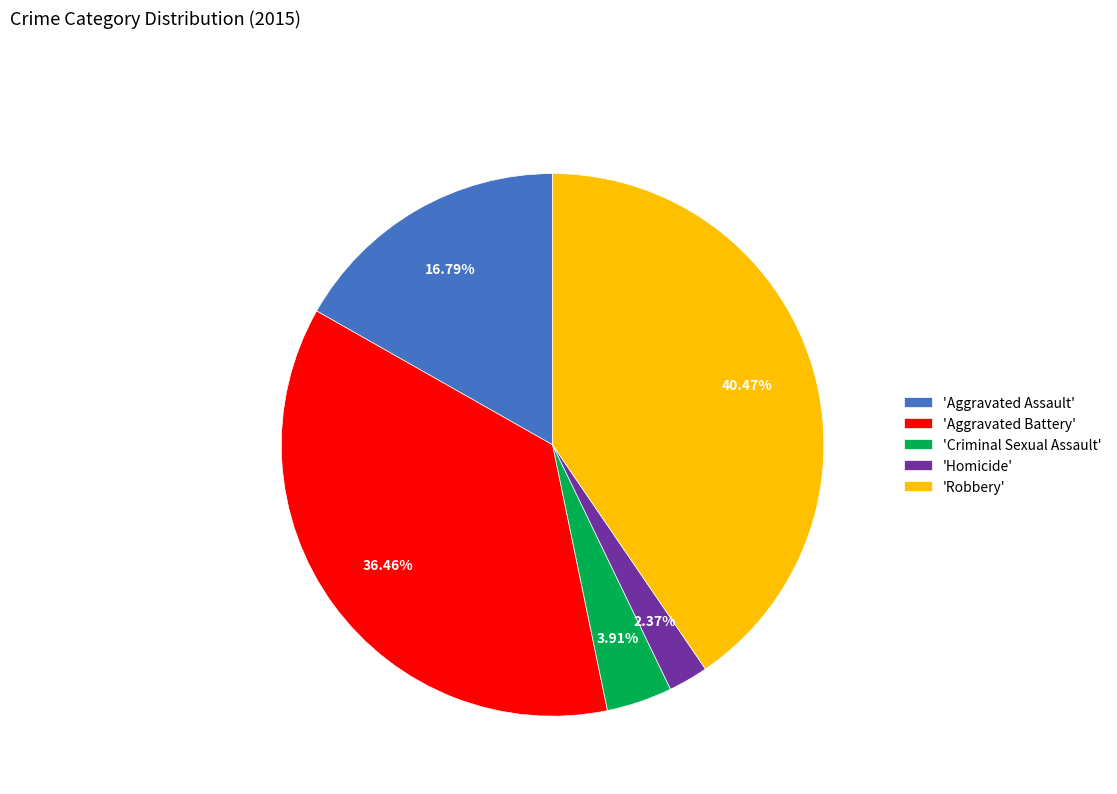

Which slice is the largest?

'Robbery'